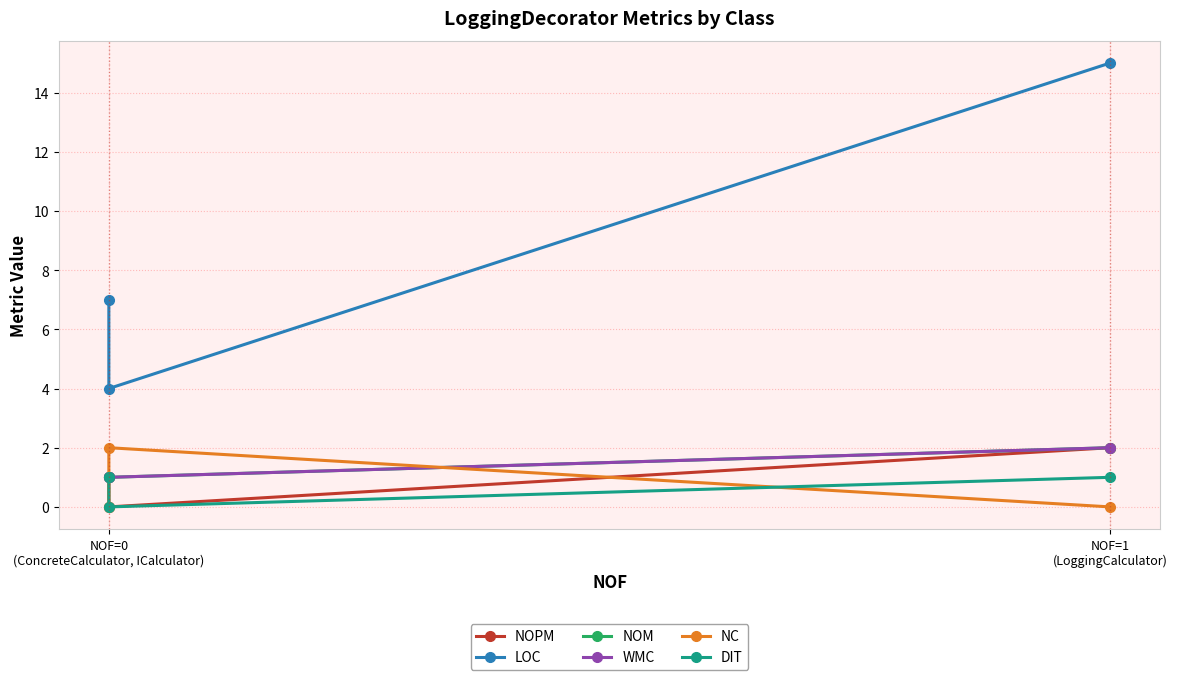

Reading left to right, what are all the values shown in this chart?

NOPM: 1	0	2
LOC: 7	4	15
NOM: 1	1	2
WMC: 1	1	2
NC: 0	2	0
DIT: 1	0	1